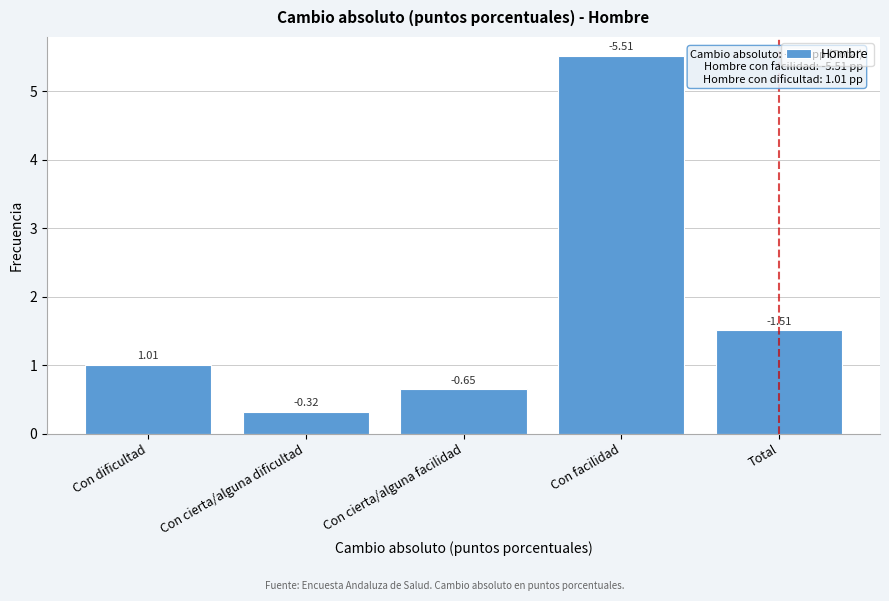

How many bars are there in total?

5